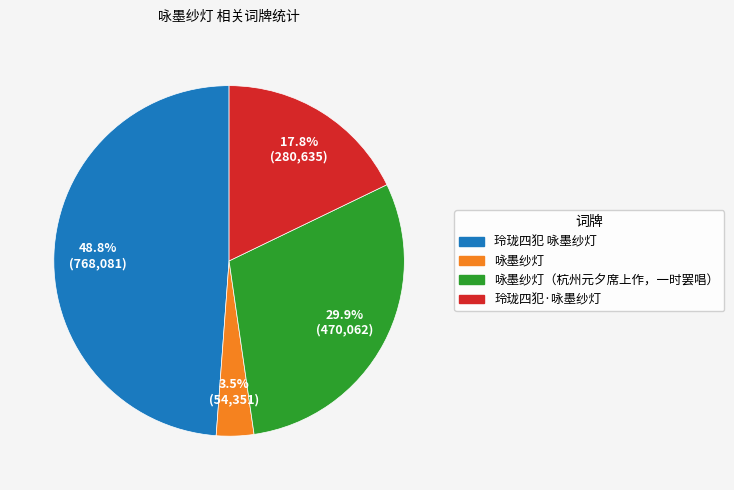

Count the number of slices in the pie.

4